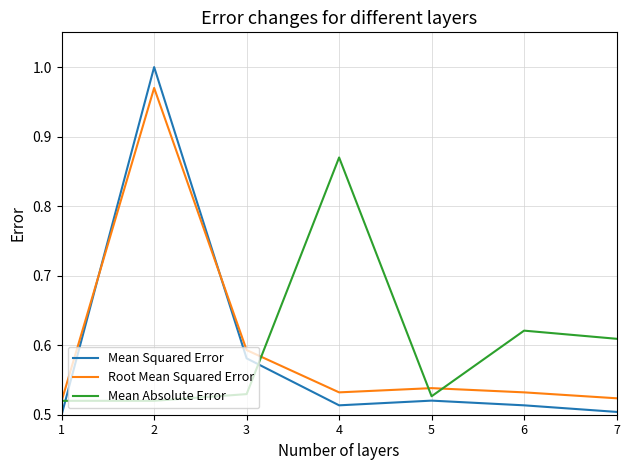

What are all the series names shown in the legend?

Mean Squared Error, Root Mean Squared Error, Mean Absolute Error